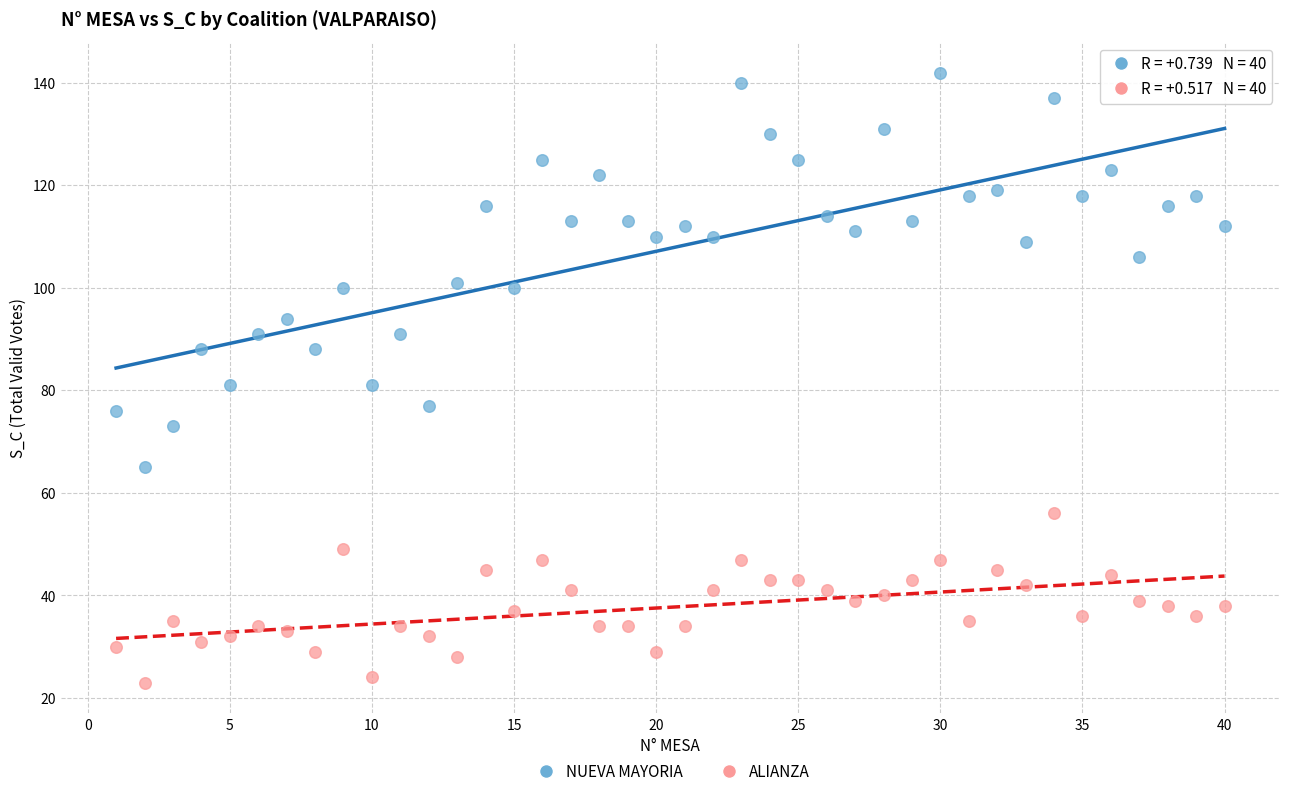

Which series has the largest Y range (max minus min)?

NUEVA MAYORIA